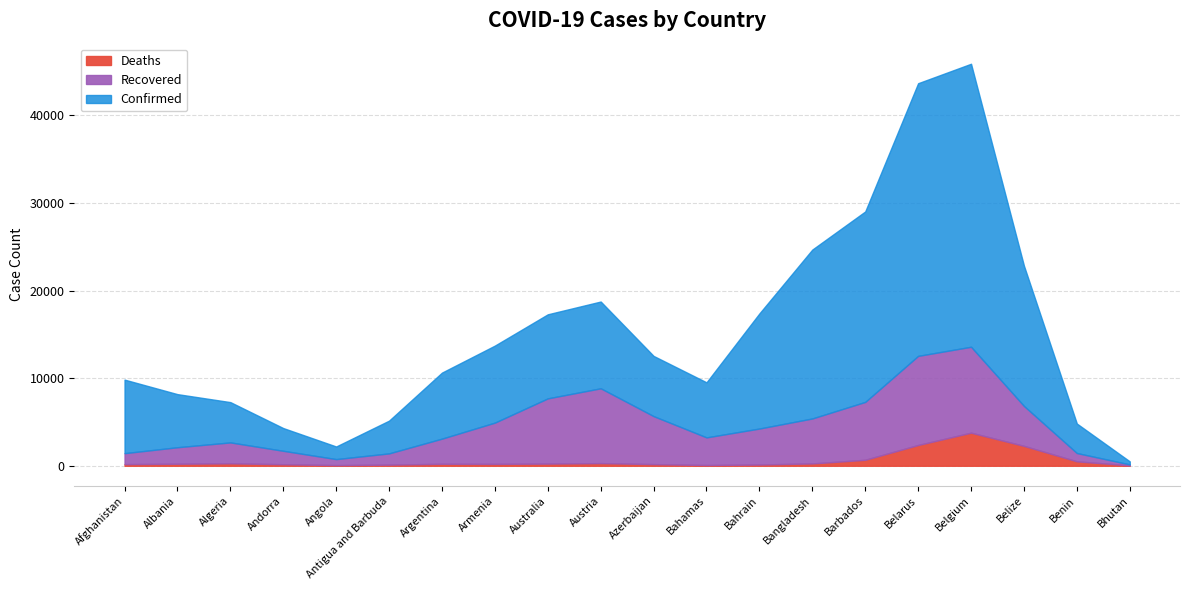

At which label does Deaths reach its peak?

Belgium